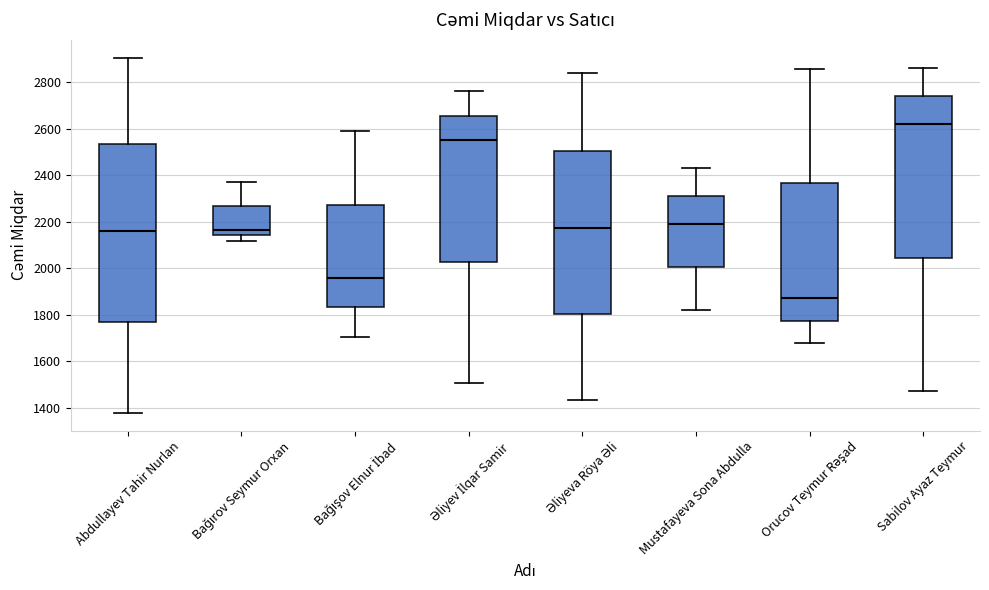

Which box is the tallest, from its lower edge to its upper edge?

Abdullayev Tahir Nurlan